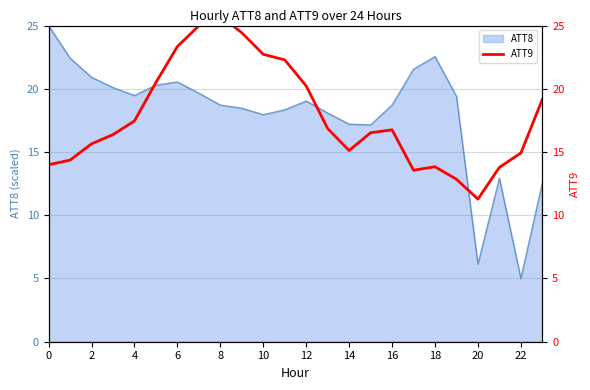

True or false: the data has more than 2 interior local peaks.

True